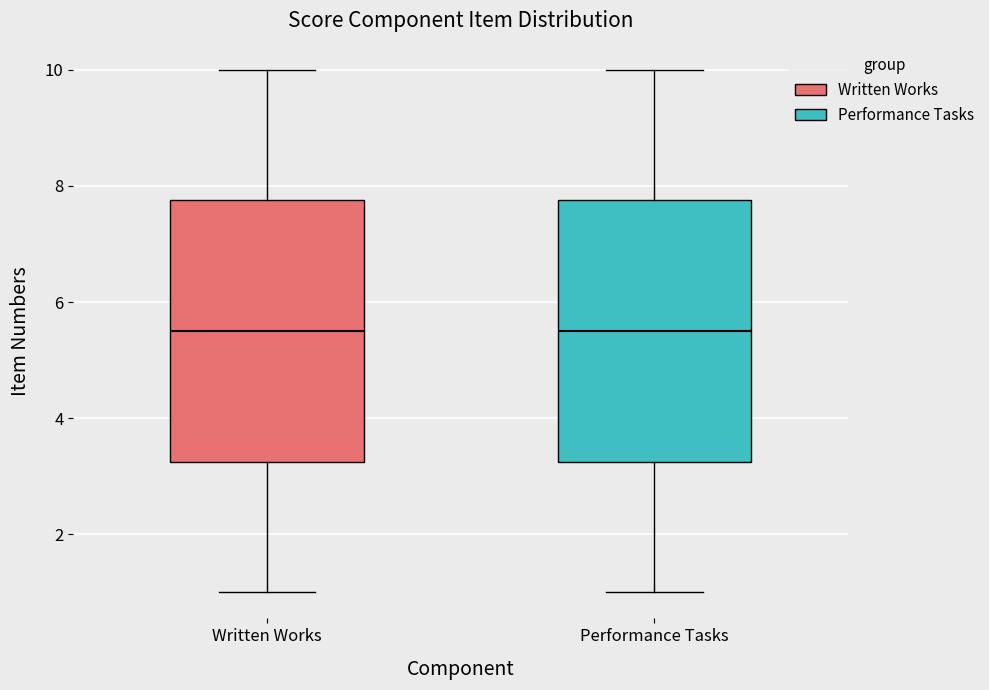

Reading left to right, transcribe this box plot: for each box, give where its median line is, the range the box spans, and where its two whiskers end, as read against the y-axis. The values are not printed on the chart, so give them approximately, as read against the axis.

Written Works: median 5.6, box 3.2 to 7.8, whiskers 1.0 to 10.0
Performance Tasks: median 5.6, box 3.2 to 7.8, whiskers 1.0 to 10.0